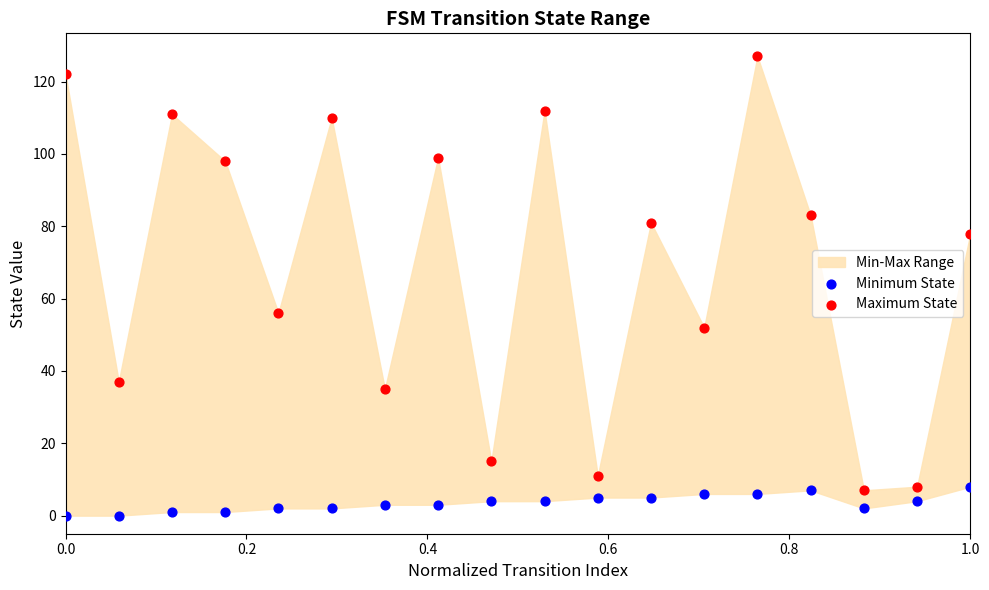

Which series has the largest Y range (max minus min)?

Maximum State